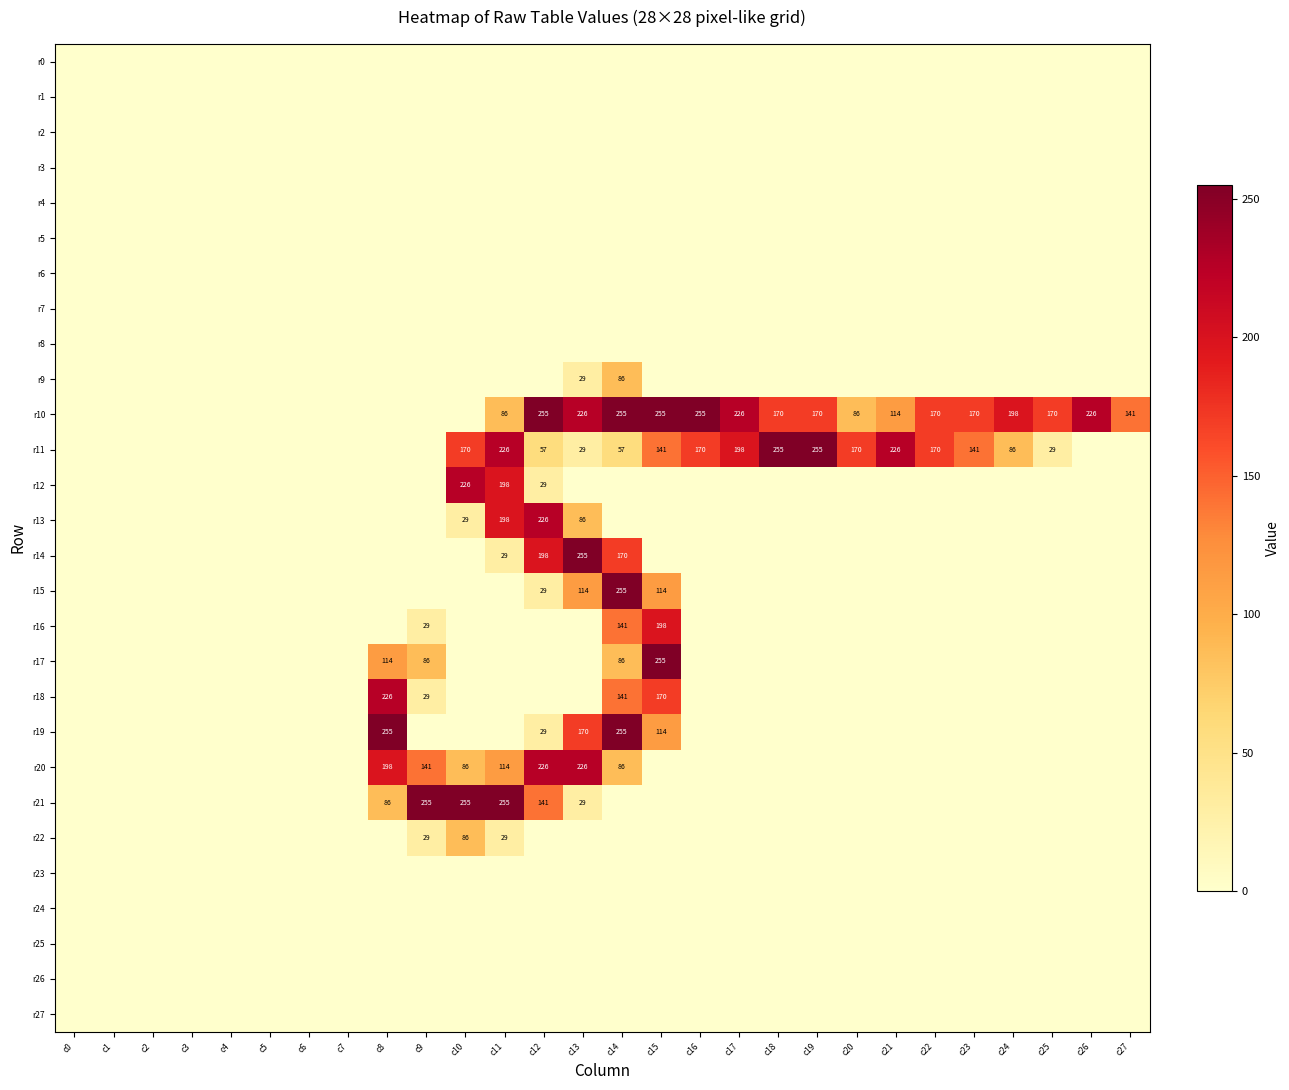

Count the r10 values in the range 0 to 226.

24